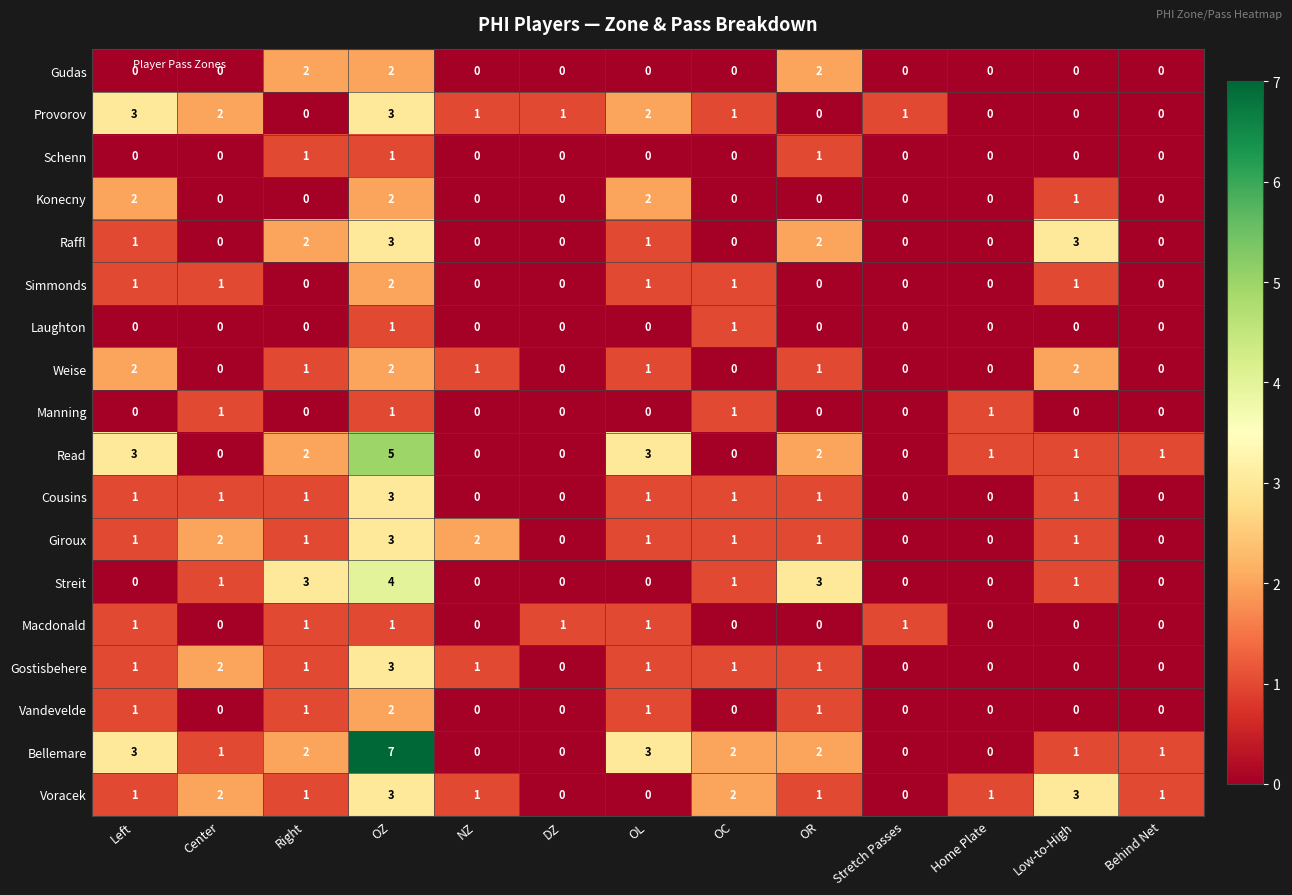

Which label corresponds to the largest value in the chart?

OZ